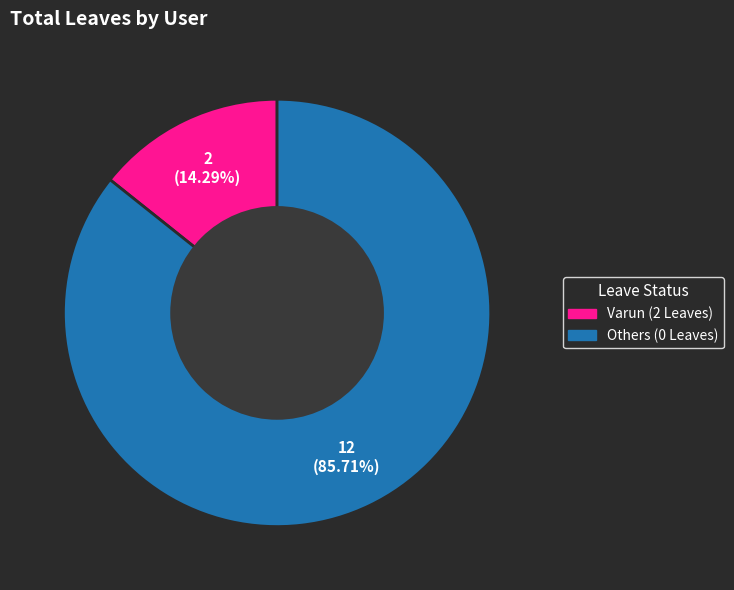

Is there a majority slice in this chart?

Yes